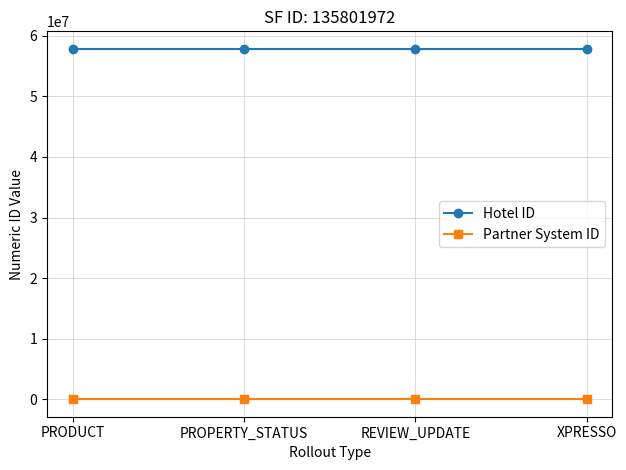

What is the average value of the Hotel ID series?

57857292